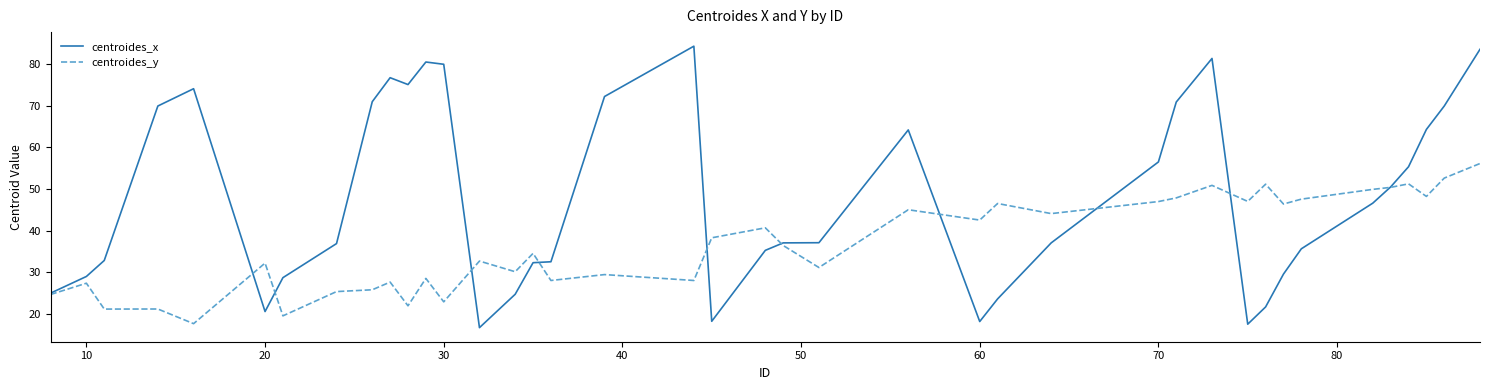

What is the minimum value shown in the chart?

16.7